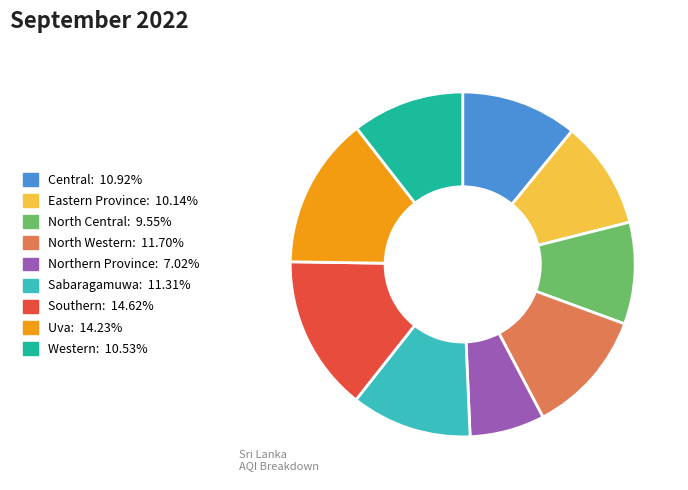

What is the smallest slice in the pie chart?

Northern Province